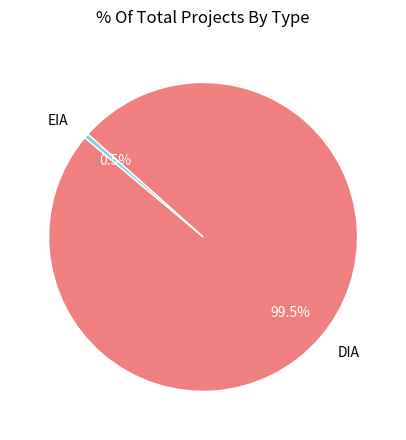

Which category accounts for the majority?

DIA